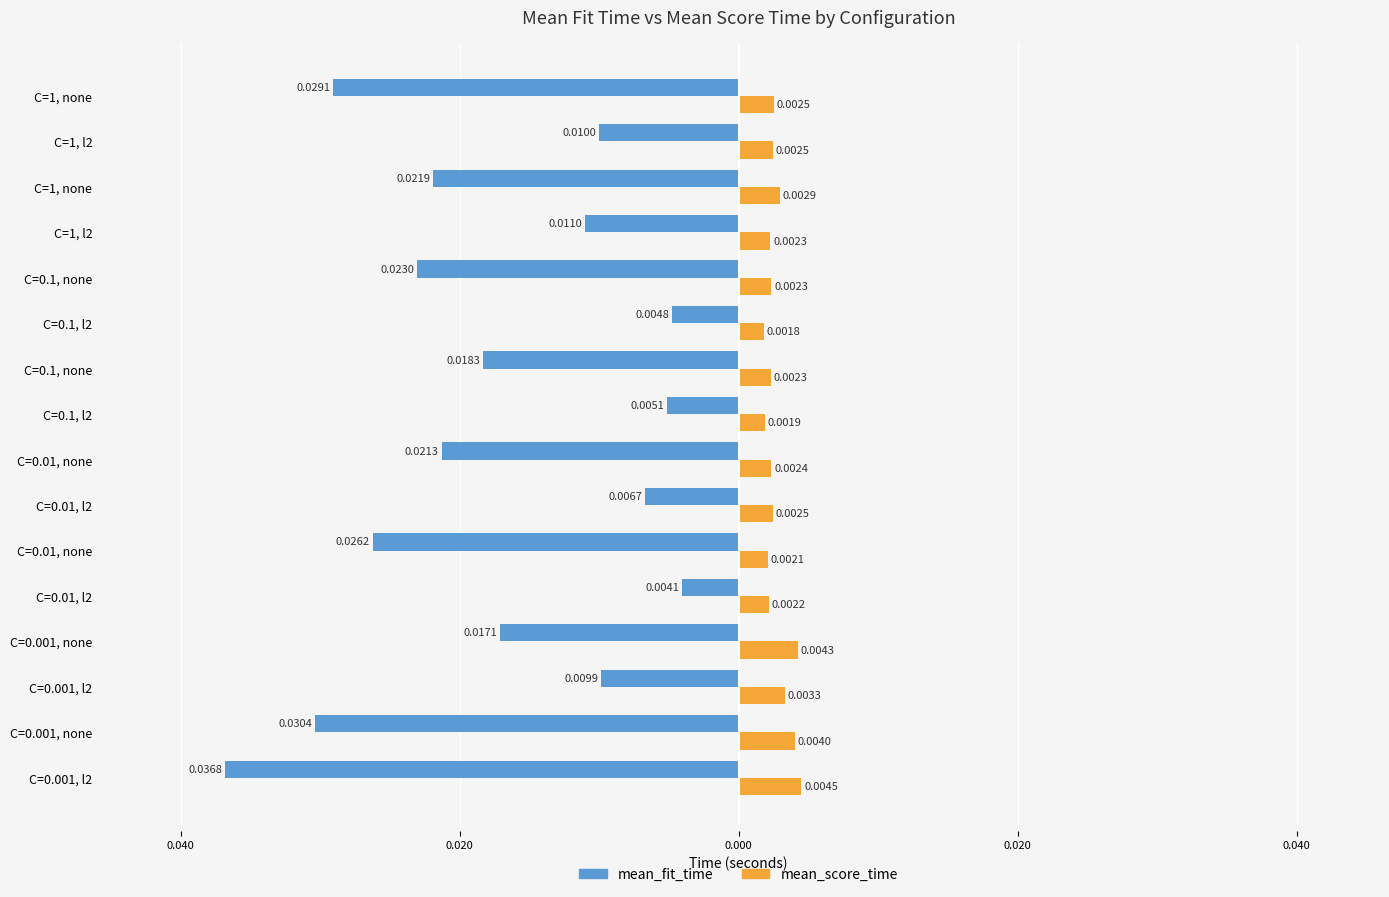

What are all the series names shown in the legend?

mean_fit_time, mean_score_time